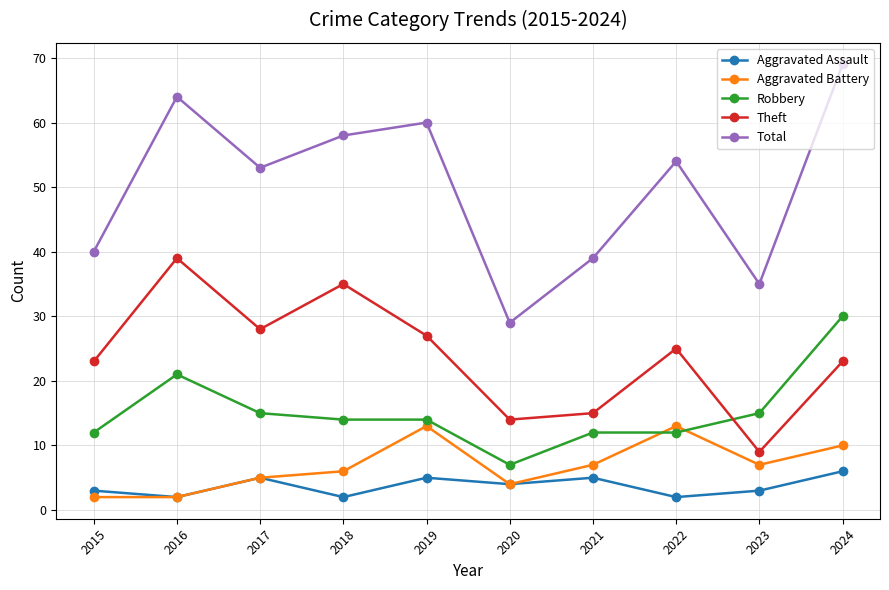

How many data points in Aggravated Assault are less than 4?

5